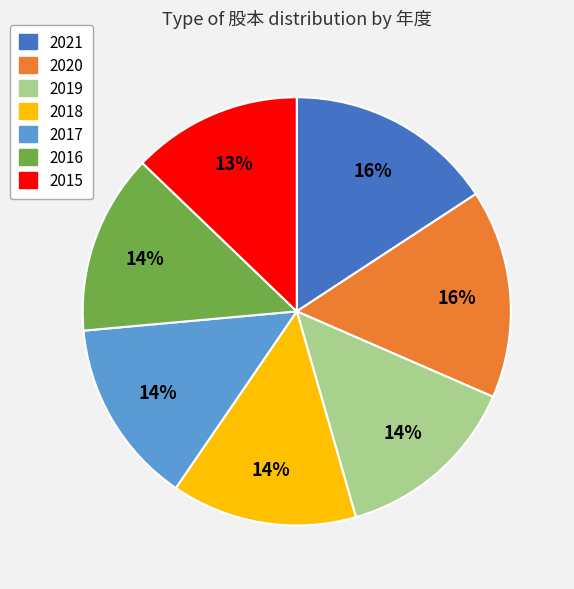

What is the smallest slice in the pie chart?

2015